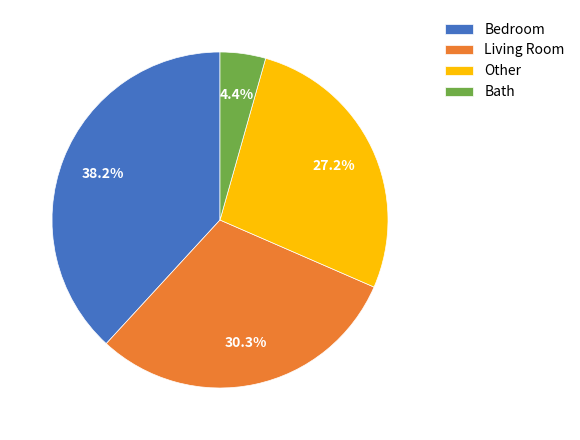

Does Bath account for over 50% of the chart?

No